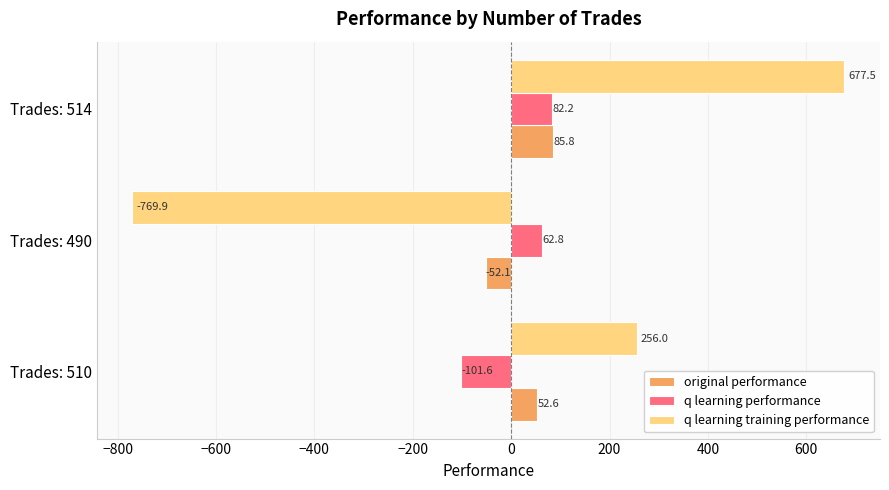

How many data points in original performance are above 52?

2